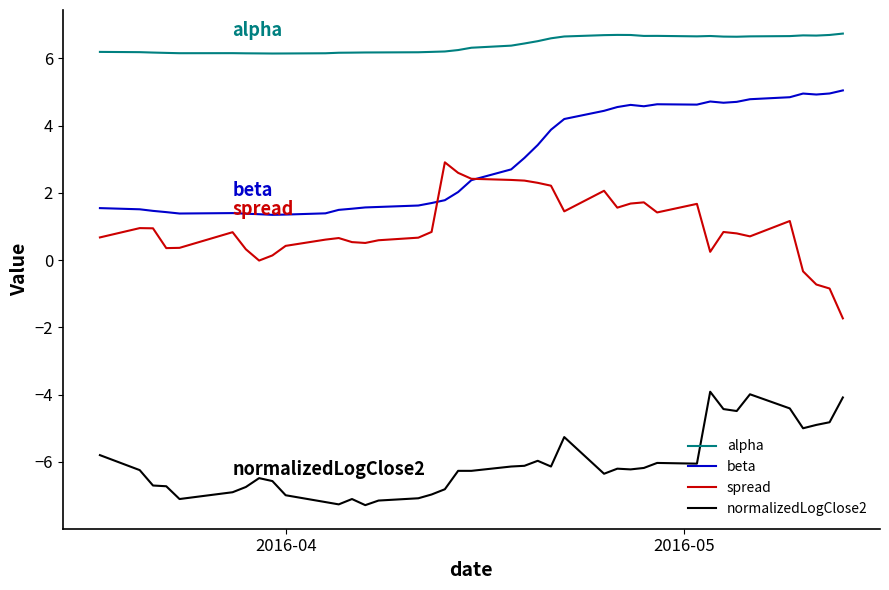

What is the lowest value of the spread series?

-1.7